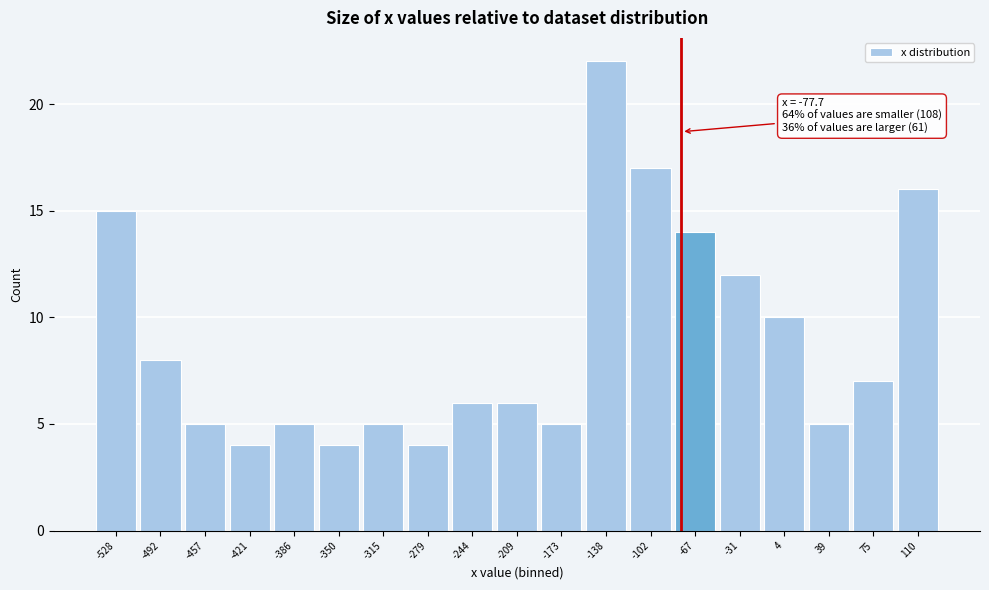

Which range on the x-axis has the tallest bar?

-155 to -120